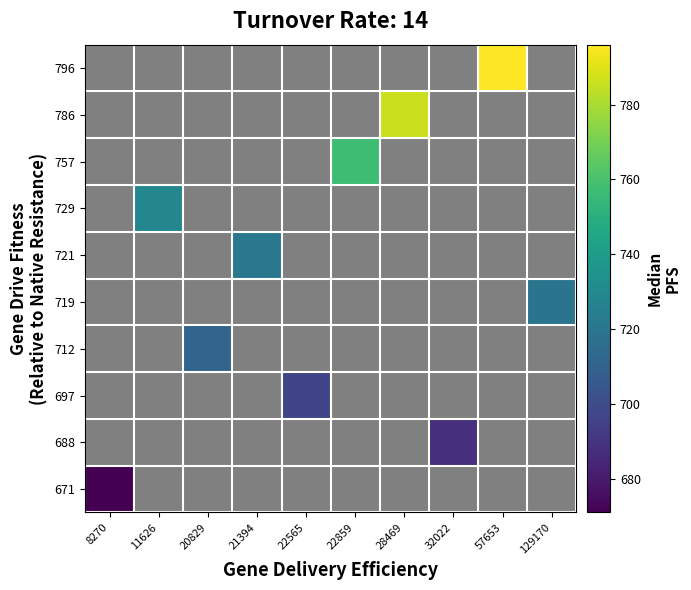

True or false: 786 has a value of 1076.8 at 28469.

False